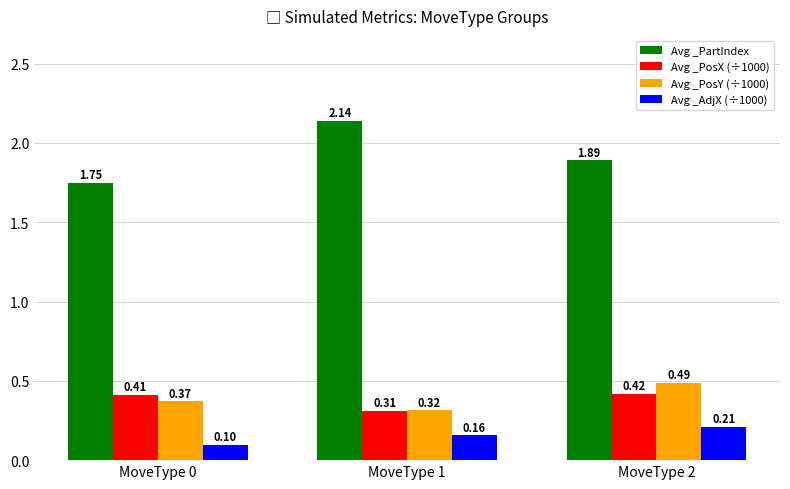

What is the total value across all series at MoveType 0?

2.6